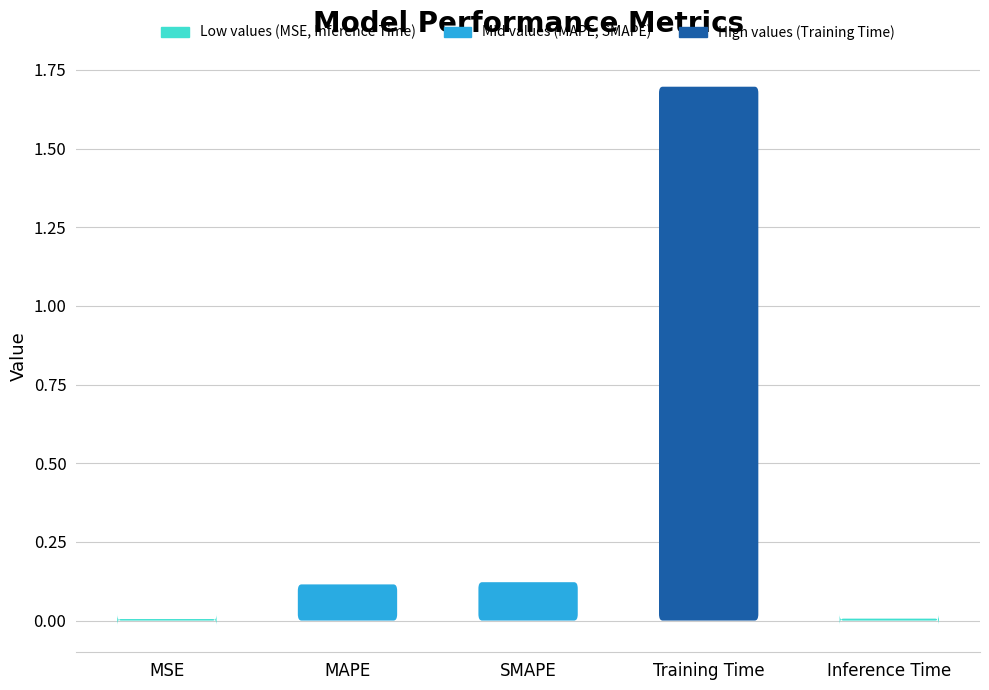

Where is the data nearest to the value 0?

MSE